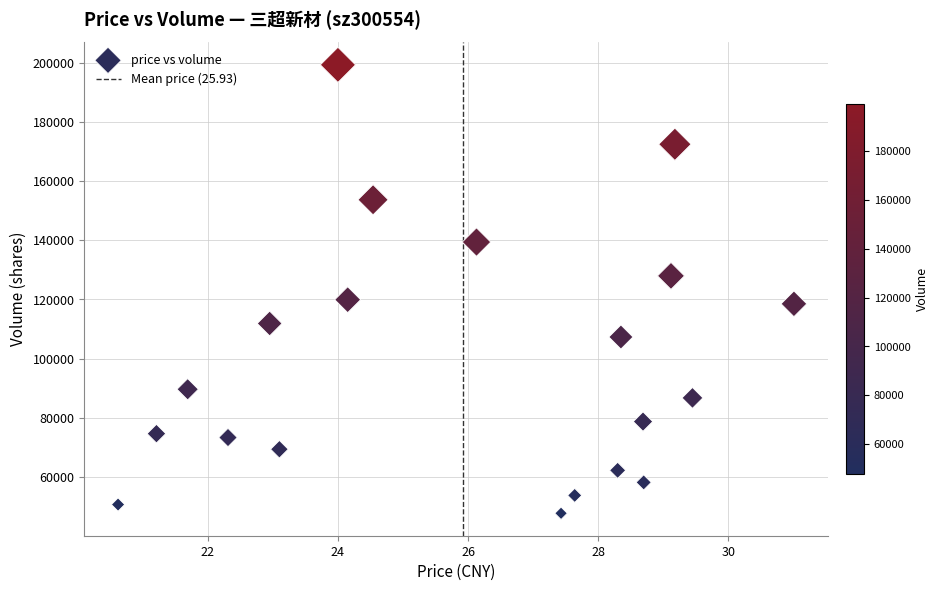

What is the range of Y values (max minus min)?

151555